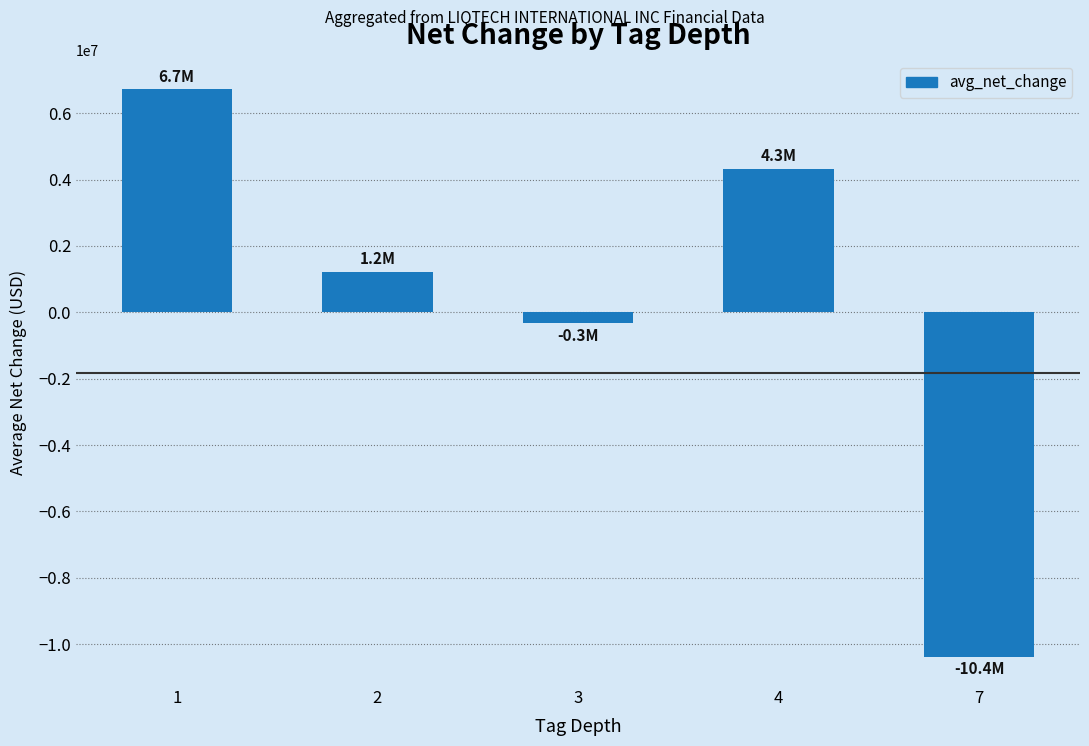

What is the maximum value shown in the chart?

6725093.2